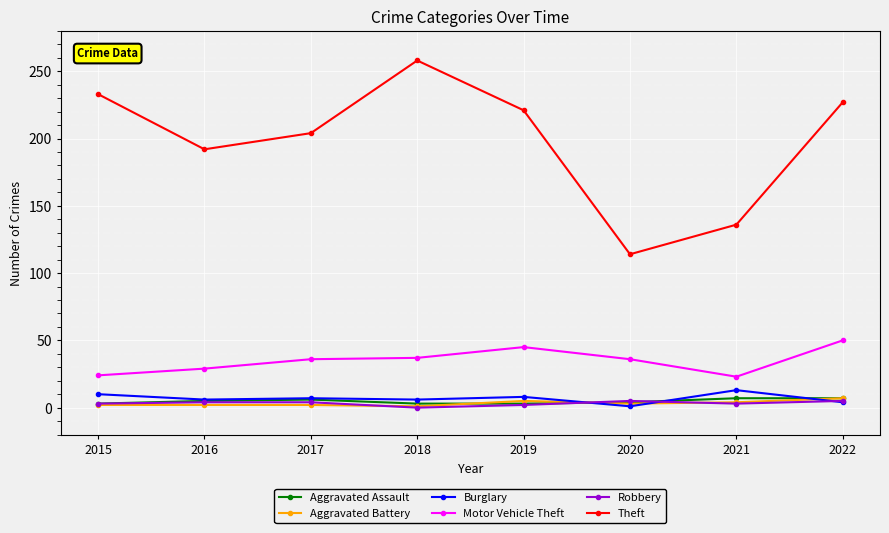

Which series has the widest spread of values?

Theft